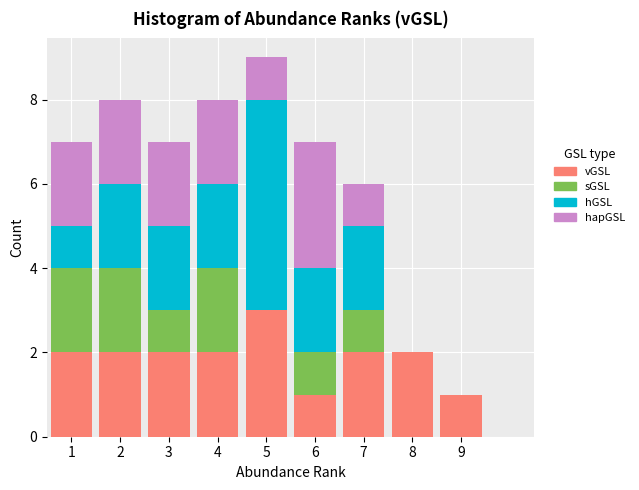

Which range on the x-axis has the tallest stacked bar (by total height)?

4.5 to 5.5